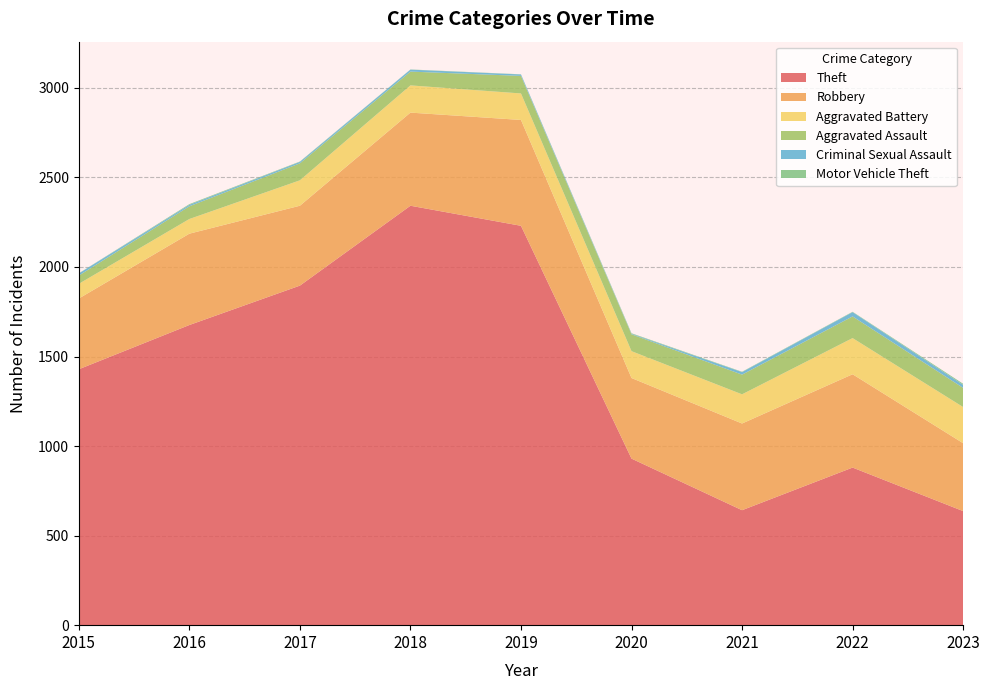

Reading left to right, list all the values displayed in this chart.

Theft: 2015=1429	2016=1676	2017=1896	2018=2342	2019=2230	2020=930	2021=642	2022=880	2023=637
Robbery: 2015=395	2016=510	2017=446	2018=520	2019=591	2020=450	2021=484	2022=521	2023=379
Aggravated Battery: 2015=82	2016=82	2017=142	2018=152	2019=148	2020=150	2021=163	2022=202	2023=202
Aggravated Assault: 2015=46	2016=71	2017=95	2018=77	2019=98	2020=94	2021=110	2022=121	2023=107
Criminal Sexual Assault: 2015=12	2016=8	2017=8	2018=11	2019=8	2020=3	2021=14	2022=24	2023=17
Motor Vehicle Theft: 2015=1	2016=4	2017=2	2018=1	2019=1	2020=3	2021=2	2022=2	2023=6